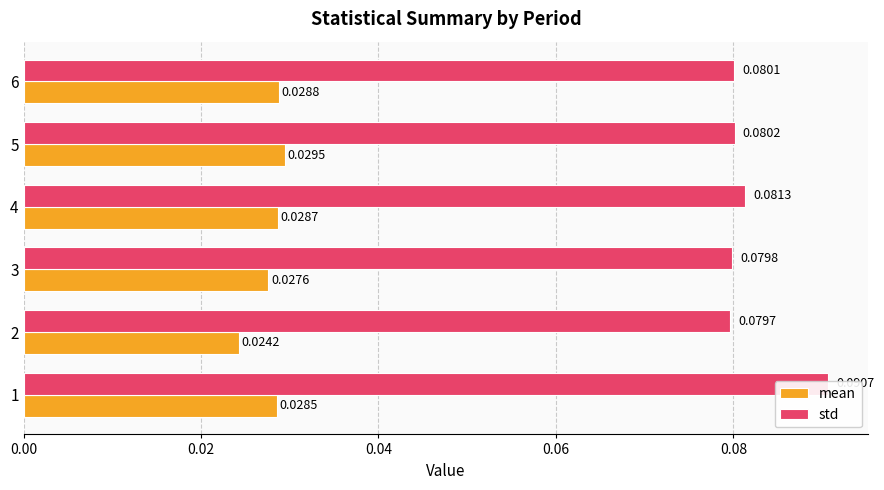

The std series shows 0.1 at 2. True or false?

False